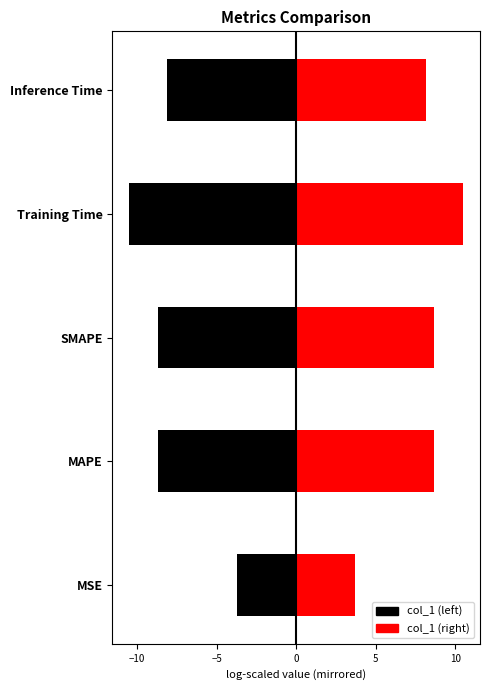

Does the chart contain any negative values?

No